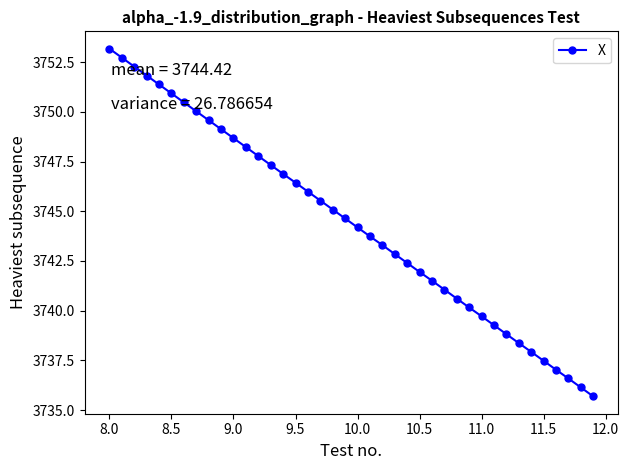

What is the value of the 34th point from the left?

3738.4